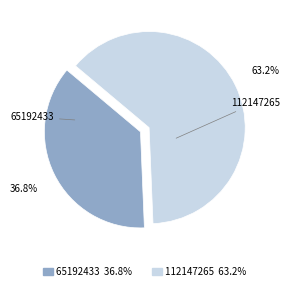

Is it true that 112147265 is 63% of the pie?

True